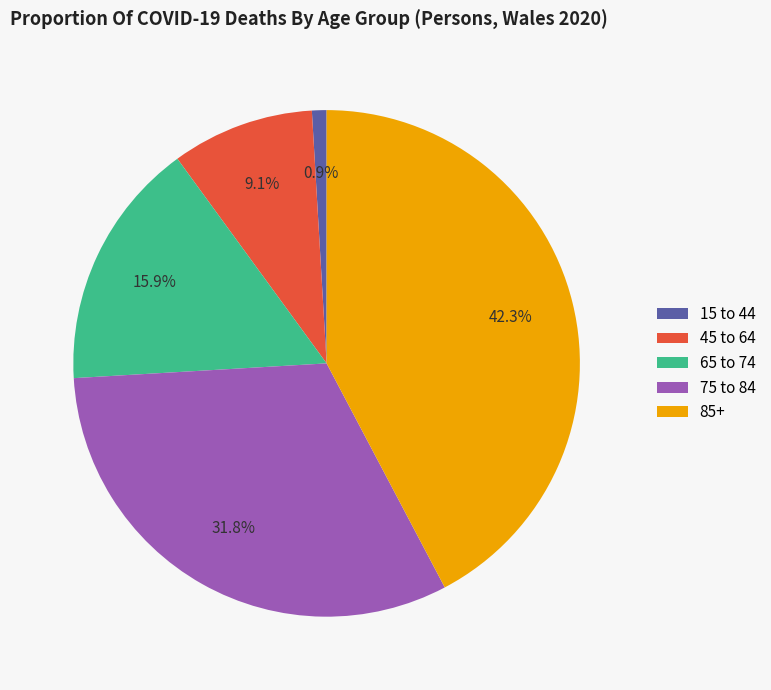

Count the number of slices in the pie.

5